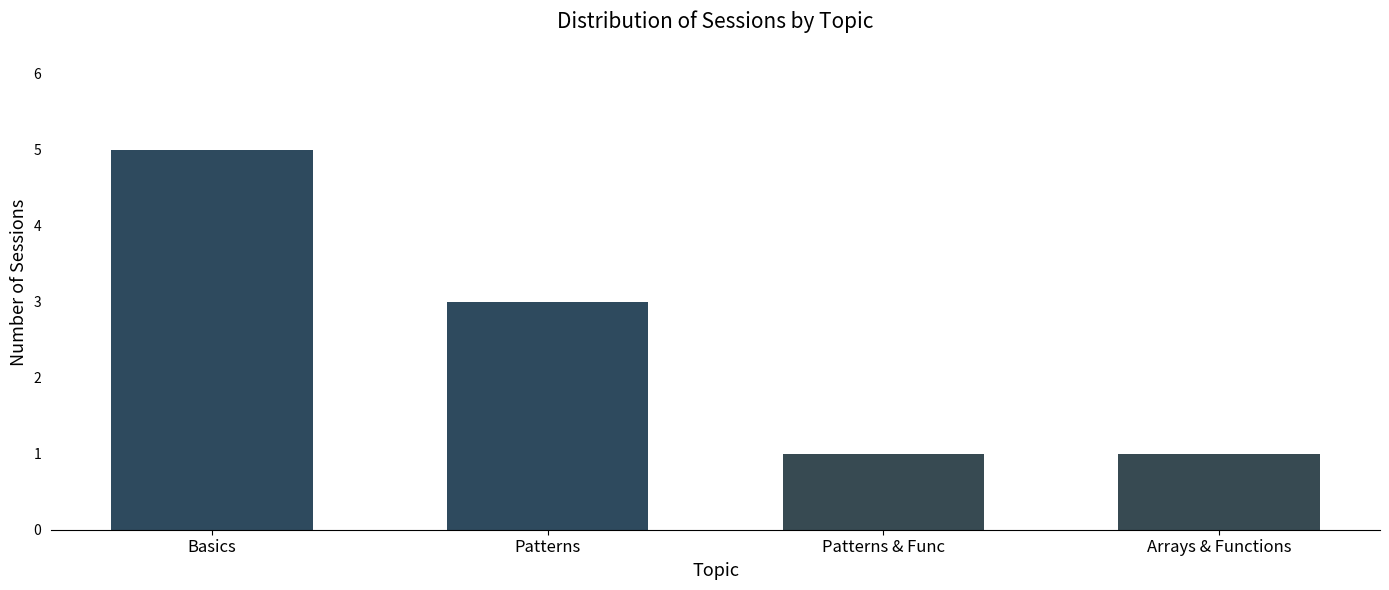

Read the value at Patterns & Func.

1